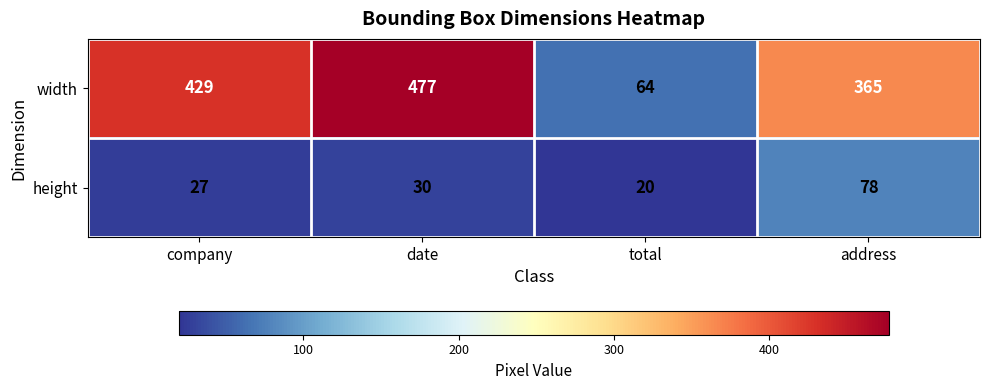

Reading left to right, what are all the values shown in this chart?

width: company=429	date=477	total=64	address=365
height: company=27	date=30	total=20	address=78